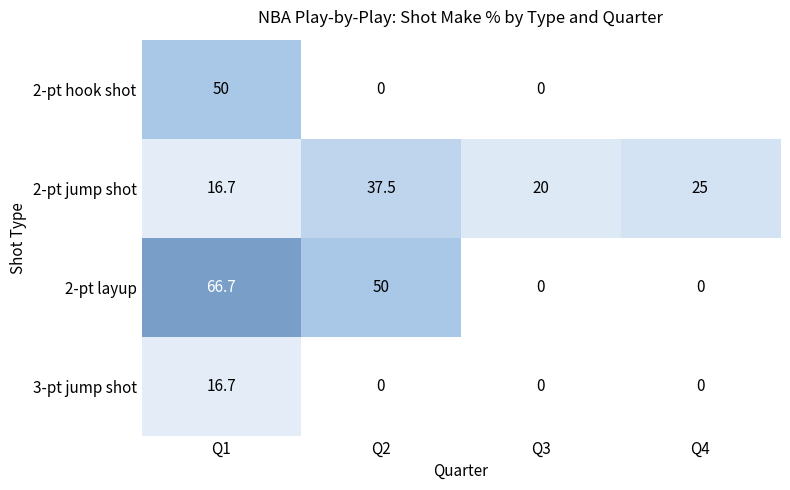

Count the number of categories in the chart.

4